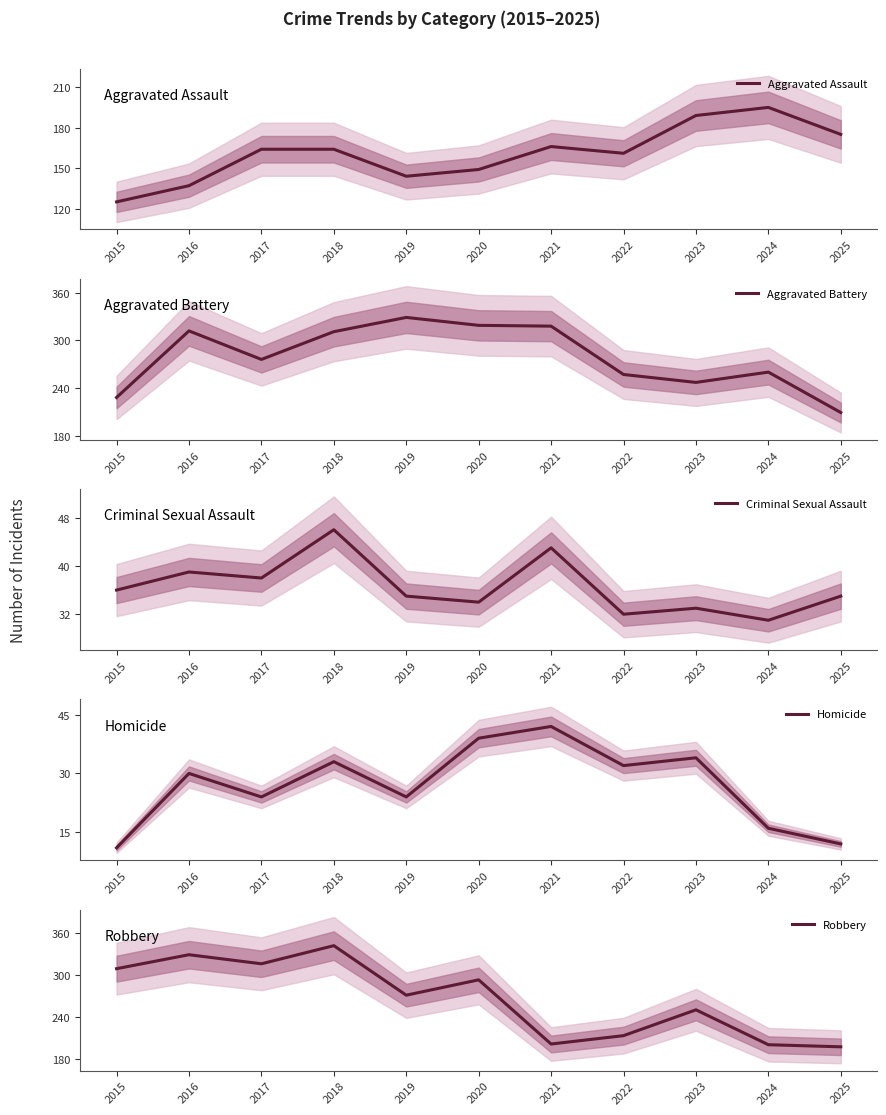

What is the minimum value for Homicide?

11